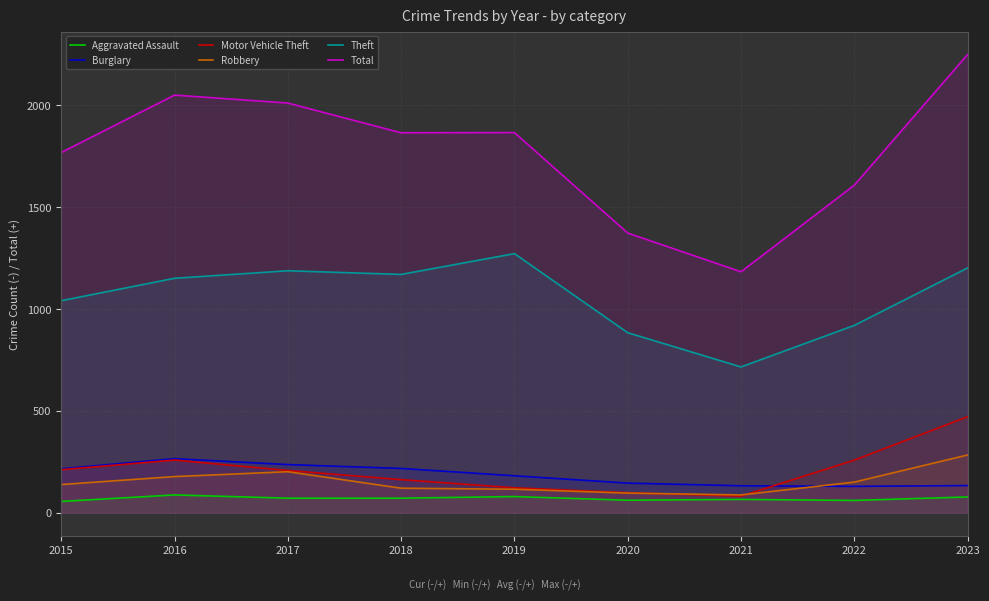

Which category has the lowest value in the Total series?

2021